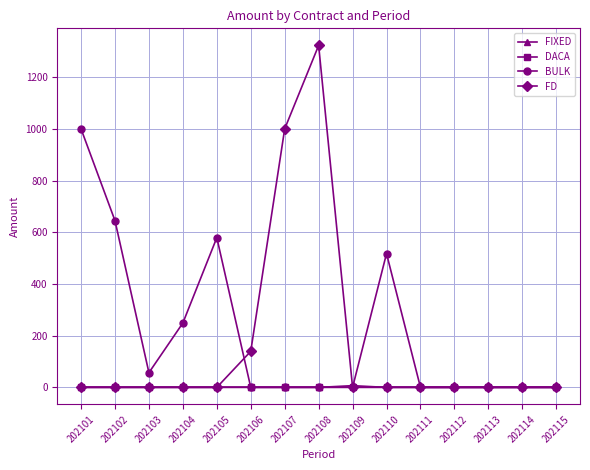

What is the spread (max minus min) of values at 202108?

1322.7